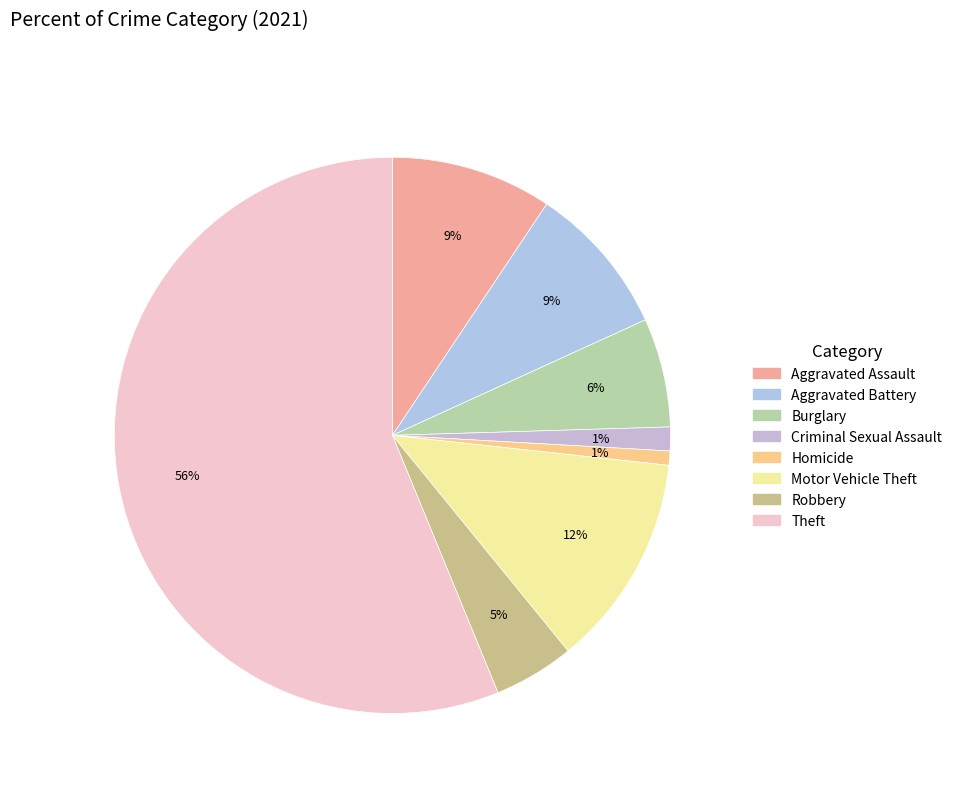

Count the number of slices in the pie.

8